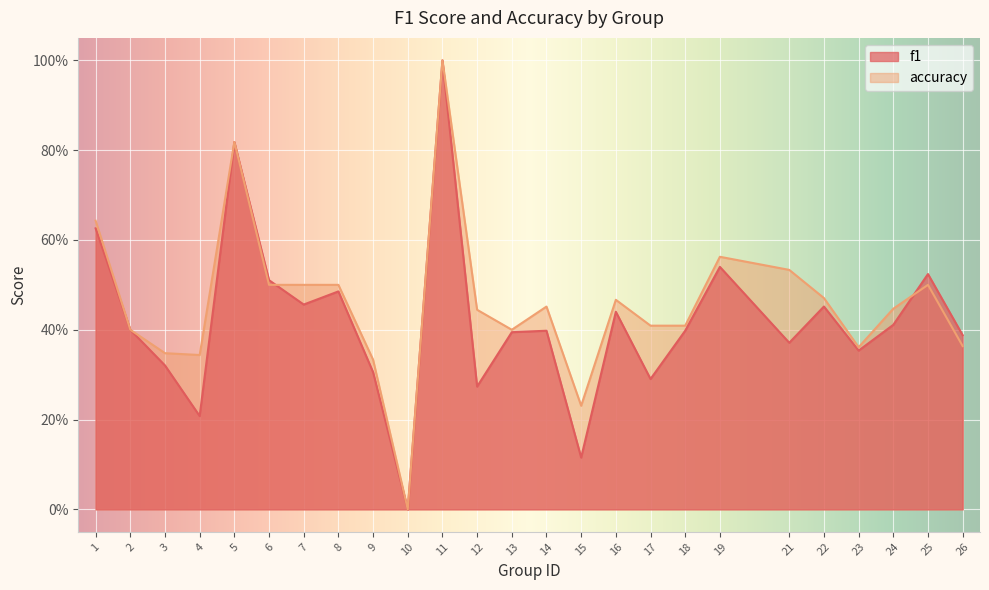

Which series changed the most between 11 and 23?

f1